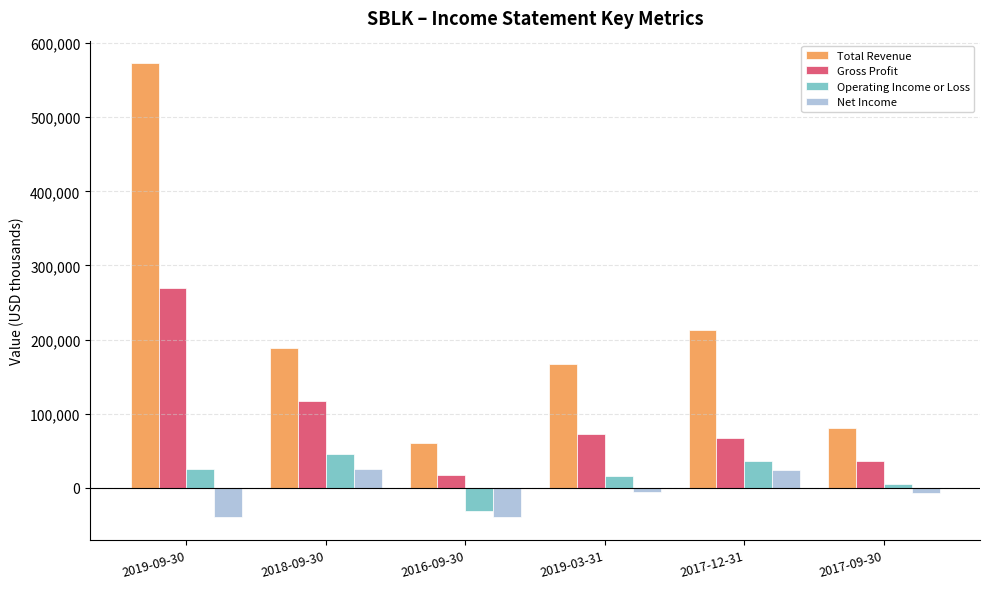

How many values in the Net Income series are below -5300?

3